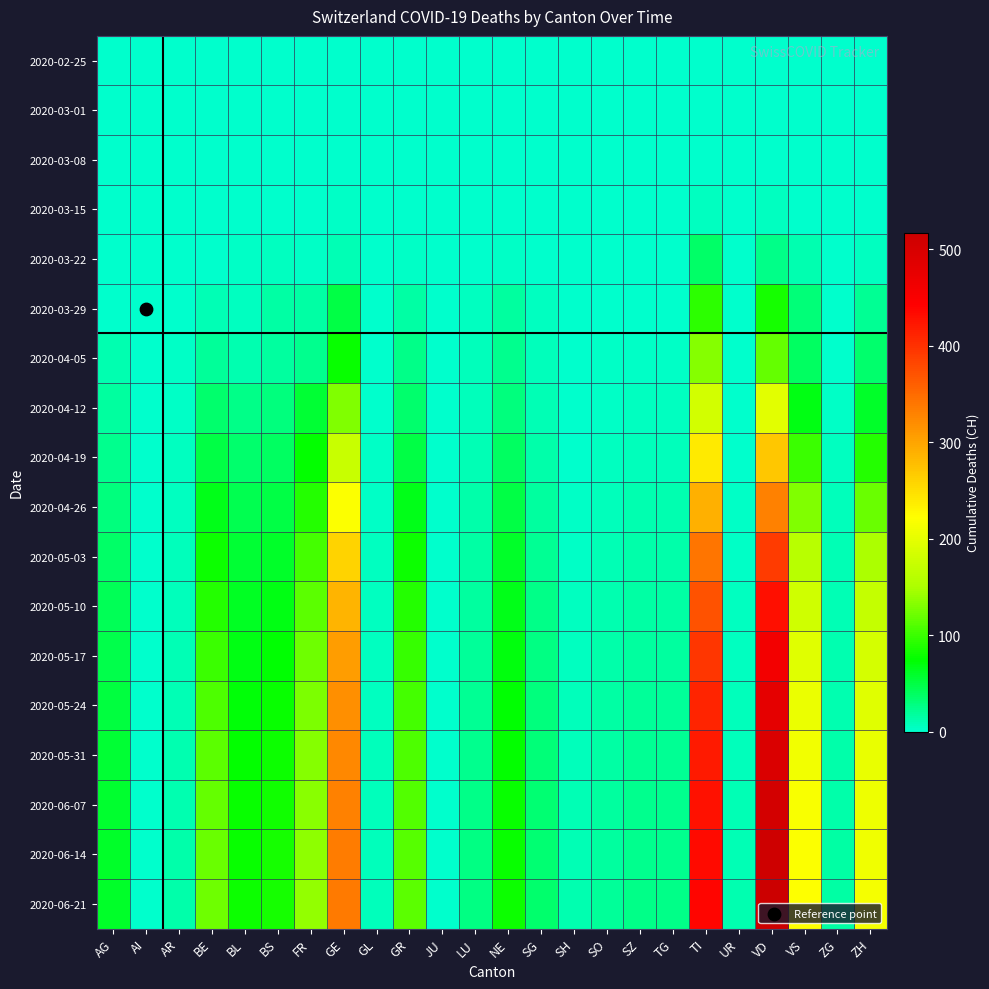

What is the spread (max minus min) of values at UR?

11